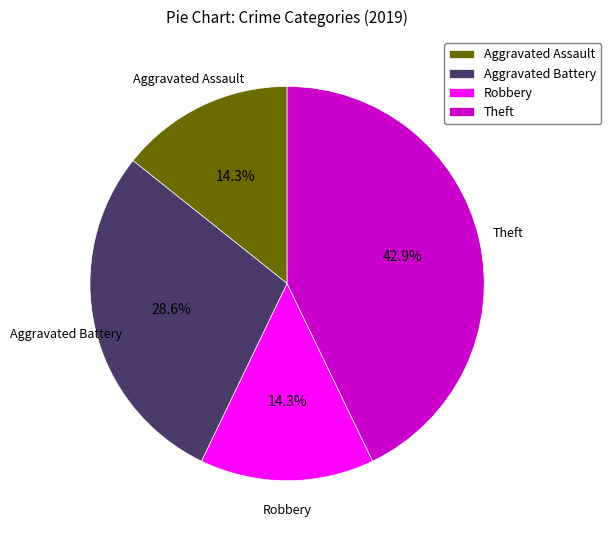

Does any single category account for the majority?

No